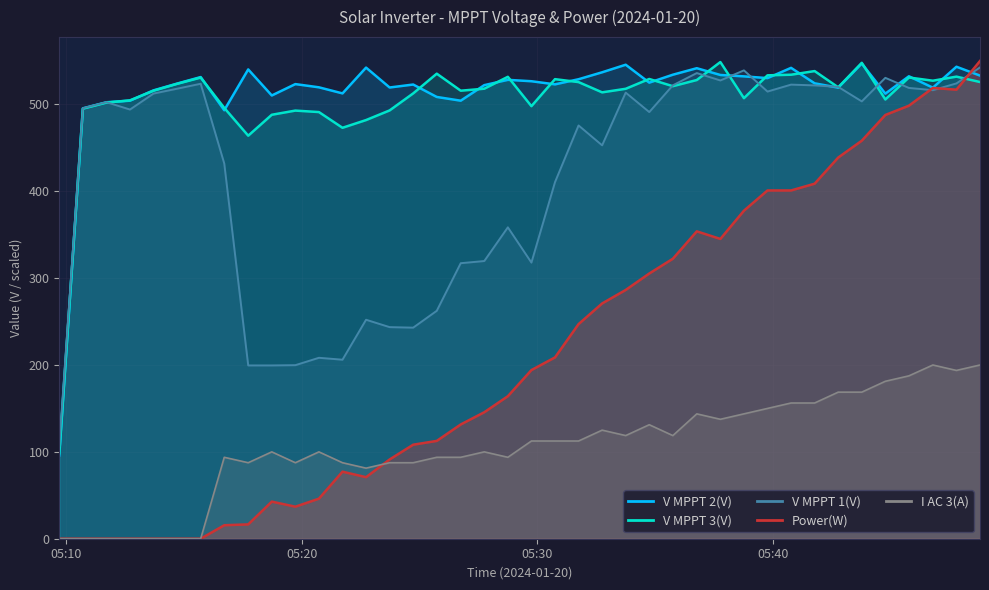

What are all the series names shown in the legend?

V MPPT 2(V), V MPPT 3(V), V MPPT 1(V), Power(W), I AC 3(A)